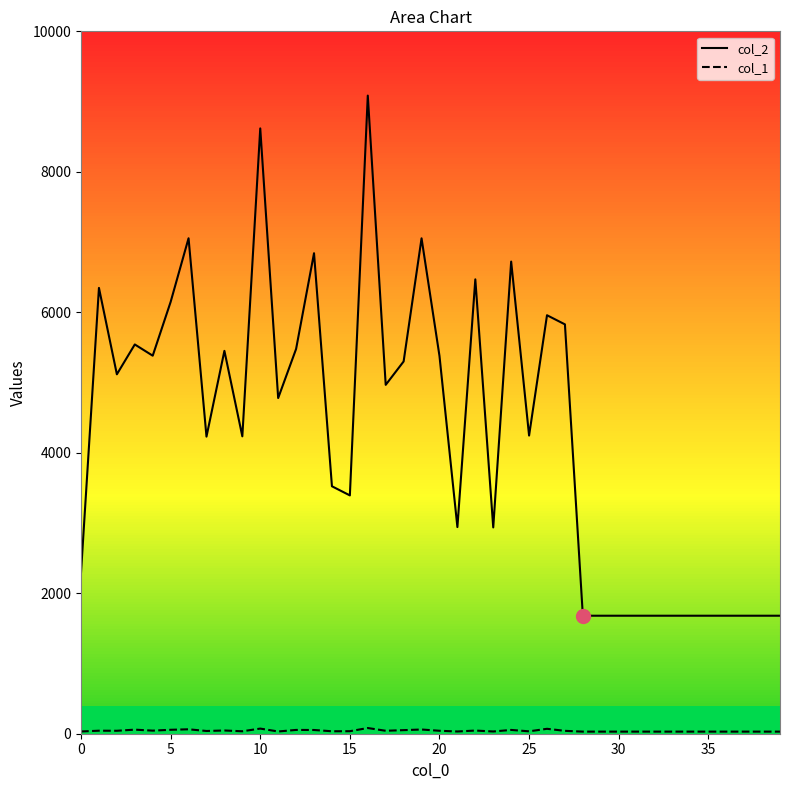

What are all the series names shown in the legend?

col_2, col_1